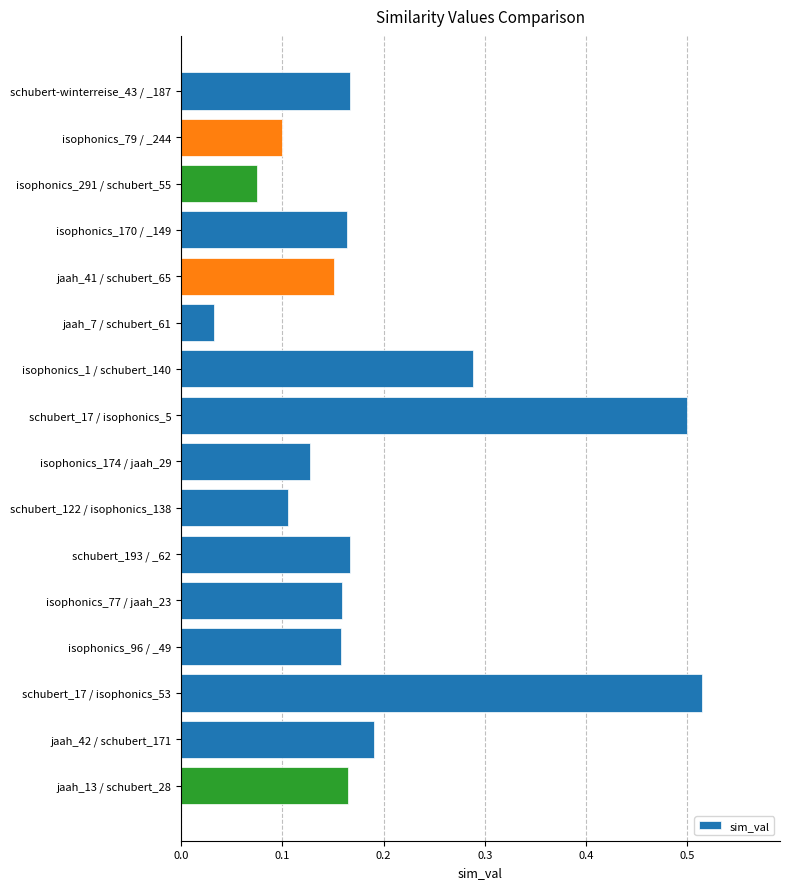

Which category has the lowest value across all series?

jaah_7 / schubert_61